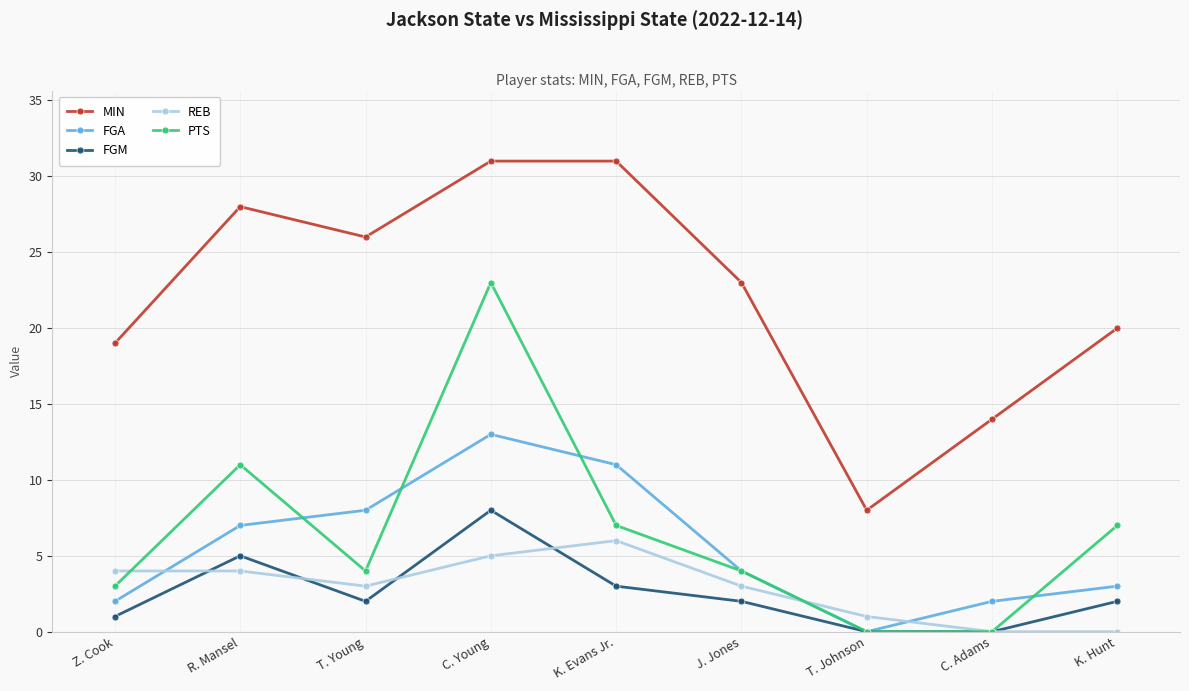

Reading right to left, list all the values displayed in this chart.

MIN: K. Hunt=20	C. Adams=14	T. Johnson=8	J. Jones=23	K. Evans Jr.=31	C. Young=31	T. Young=26	R. Mansel=28	Z. Cook=19
FGA: K. Hunt=3	C. Adams=2	T. Johnson=0	J. Jones=4	K. Evans Jr.=11	C. Young=13	T. Young=8	R. Mansel=7	Z. Cook=2
FGM: K. Hunt=2	C. Adams=0	T. Johnson=0	J. Jones=2	K. Evans Jr.=3	C. Young=8	T. Young=2	R. Mansel=5	Z. Cook=1
REB: K. Hunt=0	C. Adams=0	T. Johnson=1	J. Jones=3	K. Evans Jr.=6	C. Young=5	T. Young=3	R. Mansel=4	Z. Cook=4
PTS: K. Hunt=7	C. Adams=0	T. Johnson=0	J. Jones=4	K. Evans Jr.=7	C. Young=23	T. Young=4	R. Mansel=11	Z. Cook=3